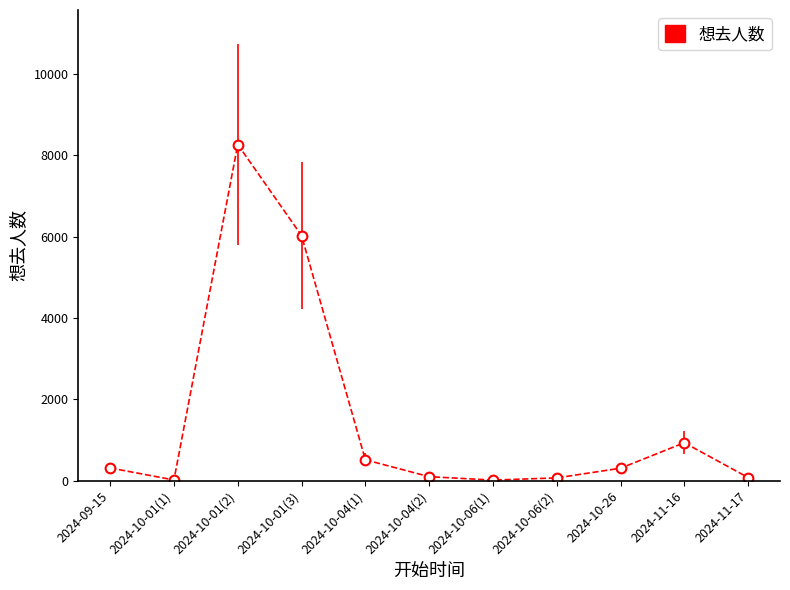

What is the approximate value at 2024-10-04(2), to the nearest 100?

100